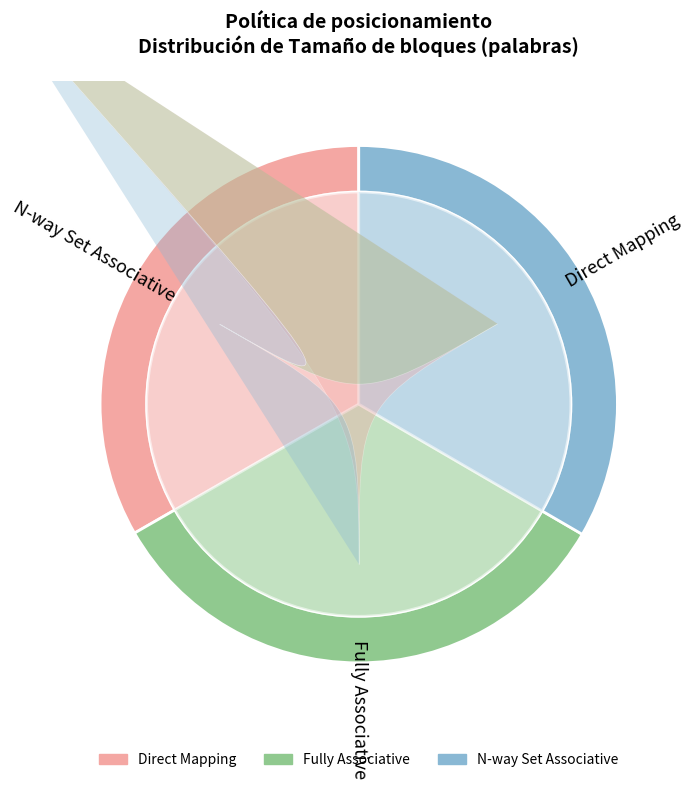

Count the number of slices in the pie.

6